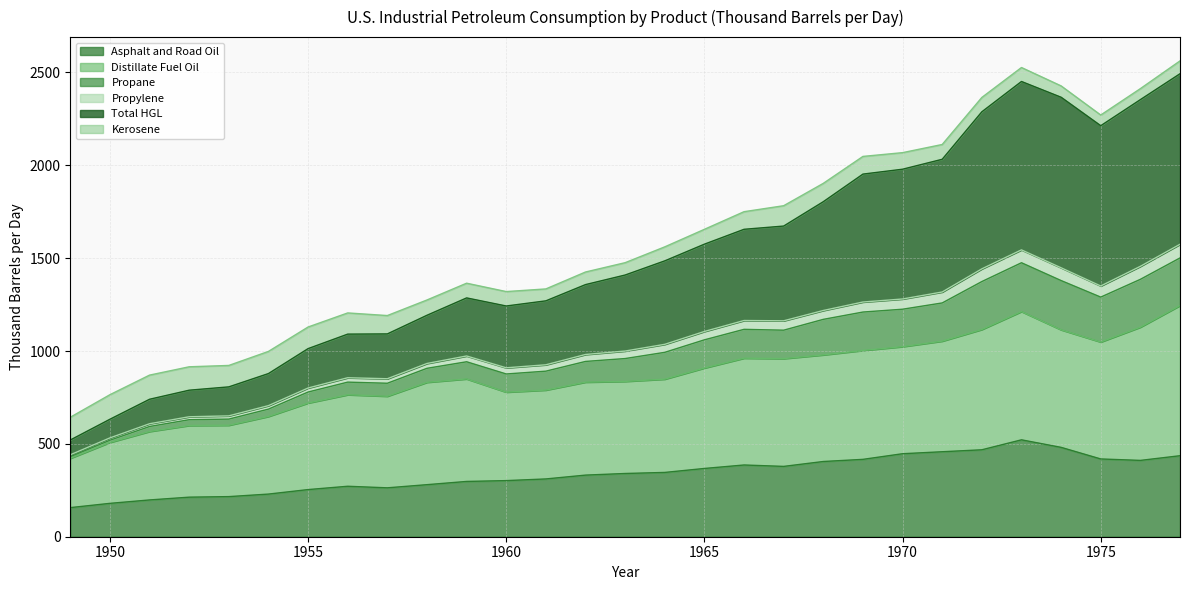

What is the highest value of the Asphalt and Road Oil series?

521.7